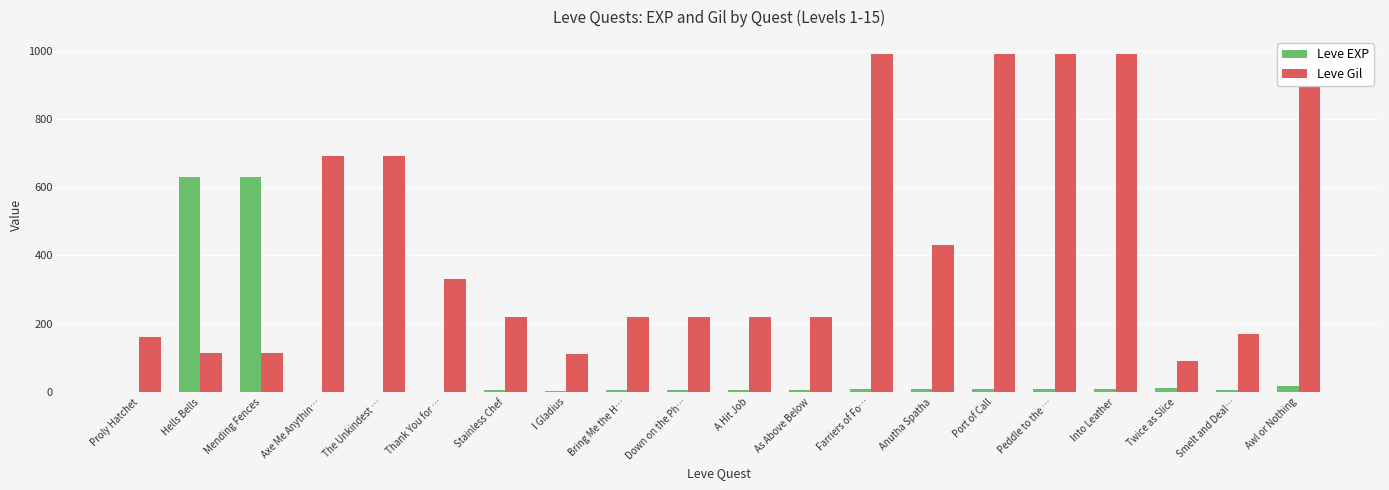

At which label is Leve Gil closest to 540?

Anutha Spatha